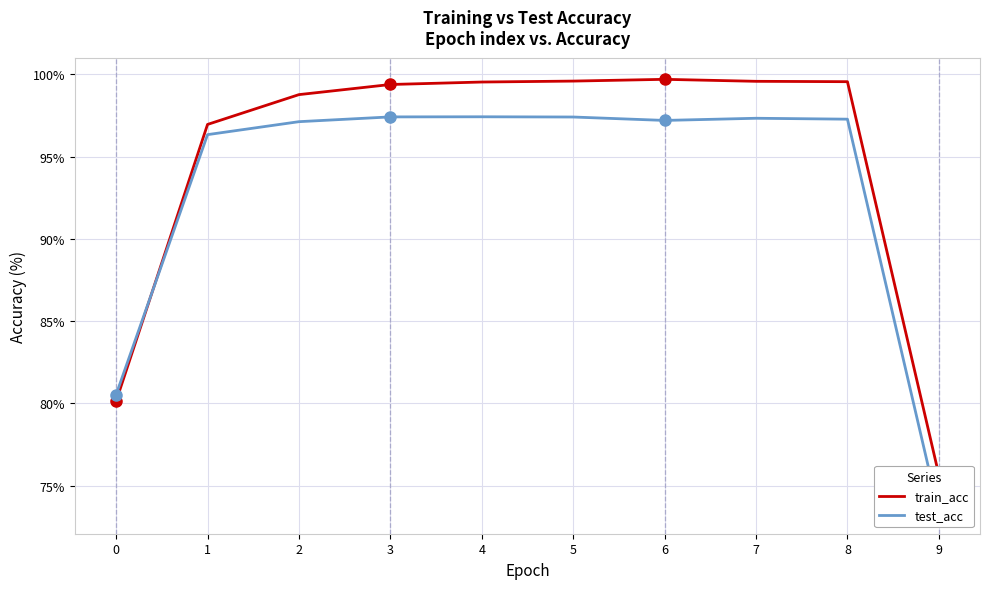

The test_acc series shows 55.5 at 1. True or false?

False